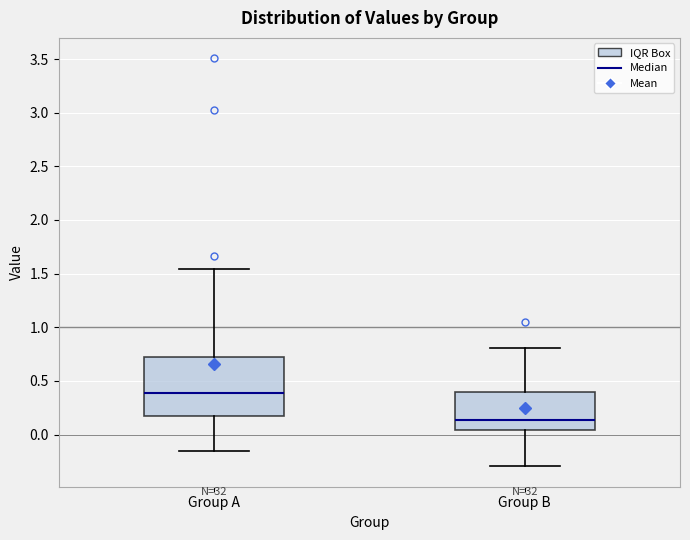

Reading left to right, transcribe this box plot: for each box, give where its median line is, the range the box spans, and where its two whiskers end, as read against the y-axis. The values are not printed on the chart, so give them approximately, as read against the axis.

Group A: median 0.40, box 0.15 to 0.70, whiskers -0.15 to 1.55
Group B: median 0.15, box 0.05 to 0.40, whiskers -0.30 to 0.80